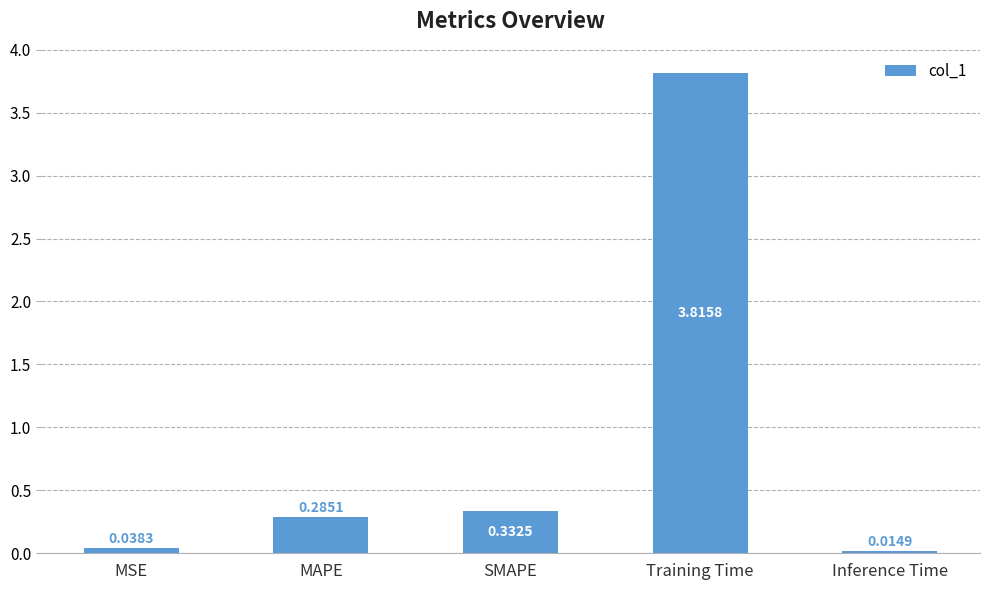

True or false: the data shows 0.1 at MAPE.

False